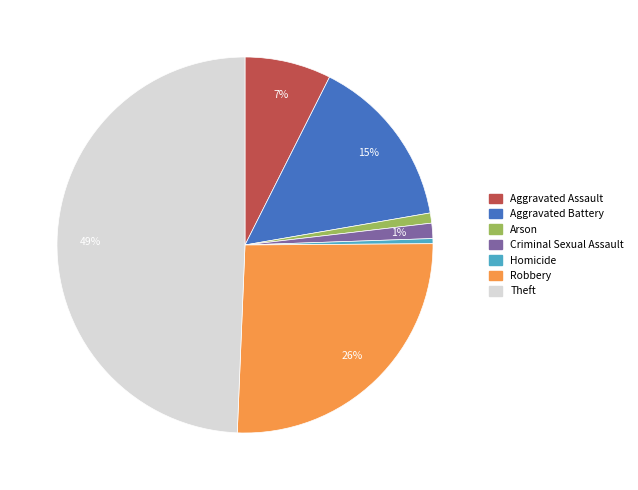

Combined, do Criminal Sexual Assault and Arson account for over 50%?

No